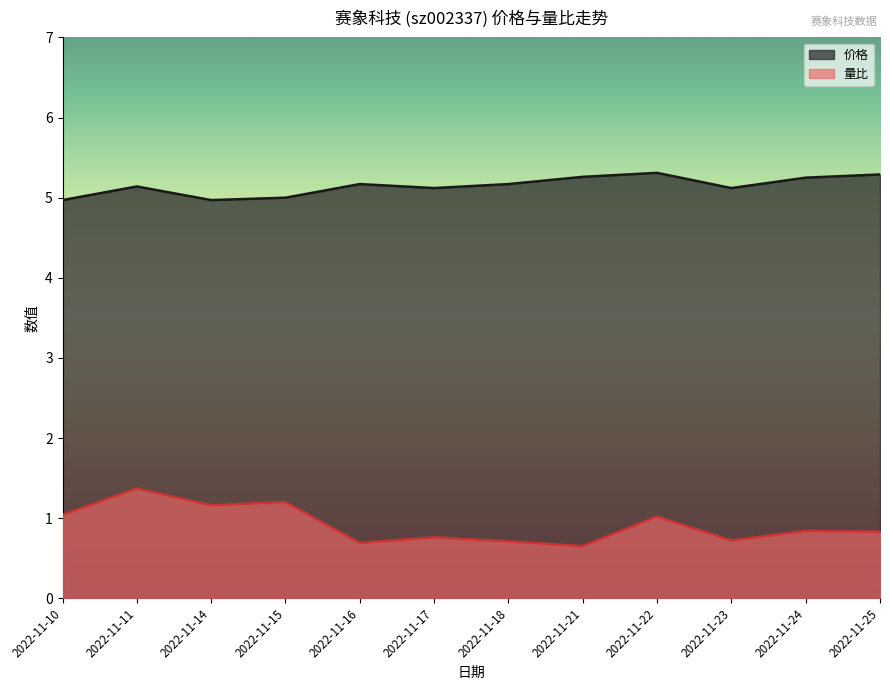

What is the average value of the 价格 series?

5.1